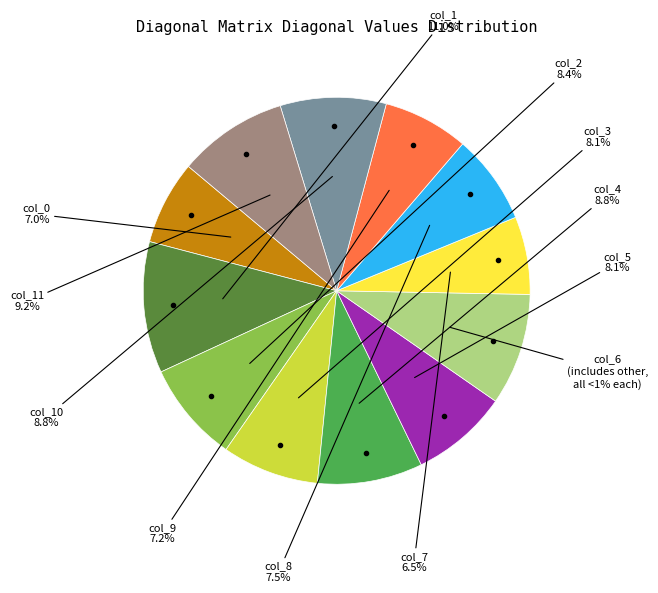

Does any single category account for the majority?

No